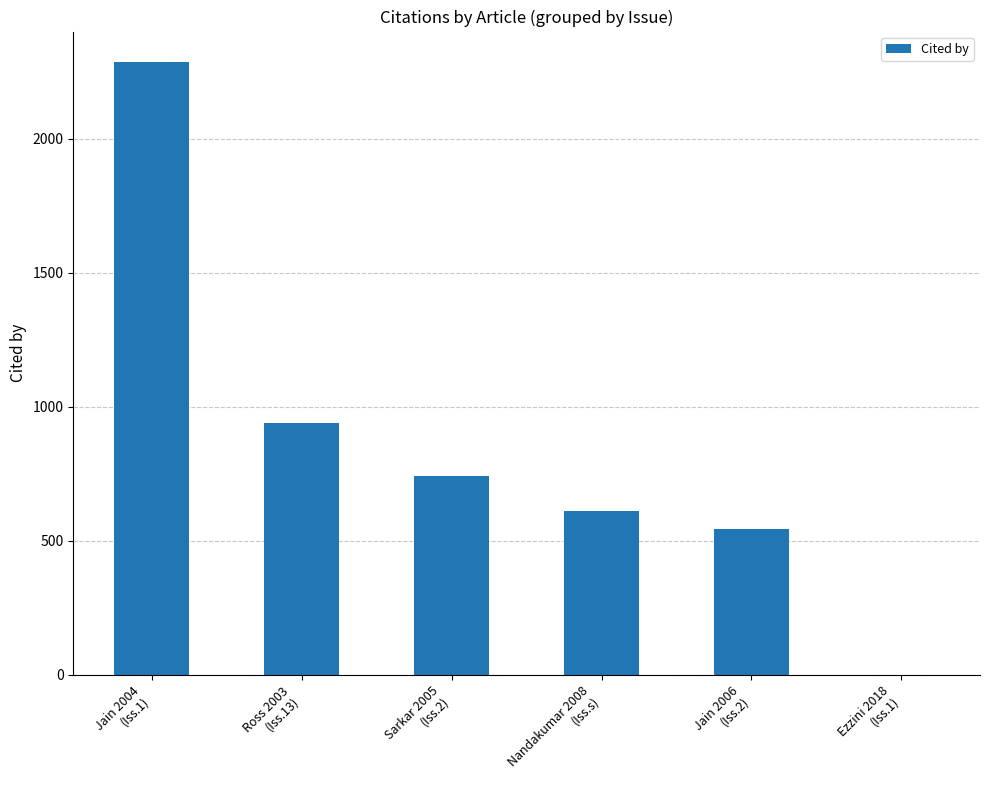

How many categories are shown in the chart?

6